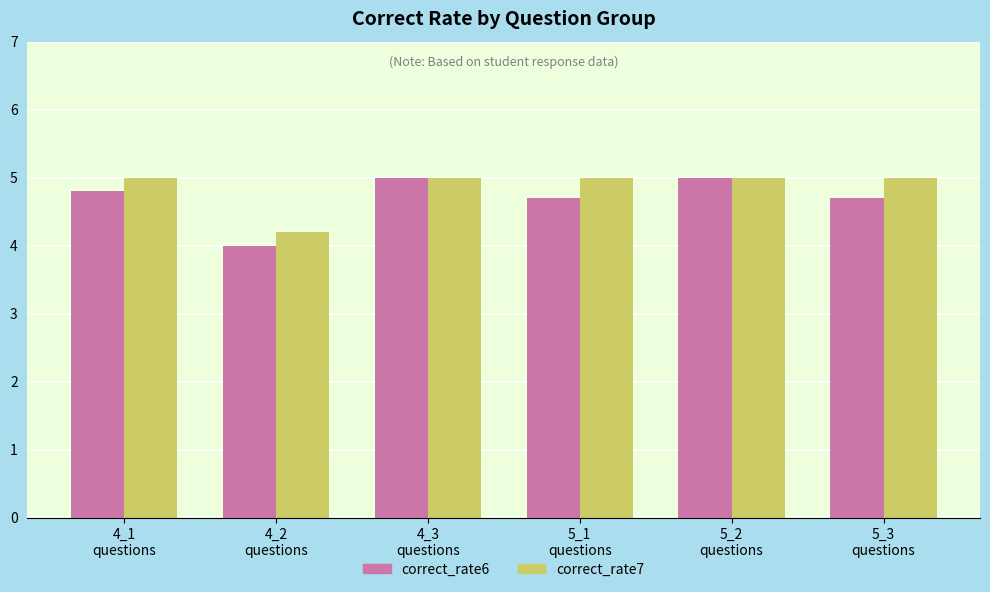

How many groups of bars are there?

6